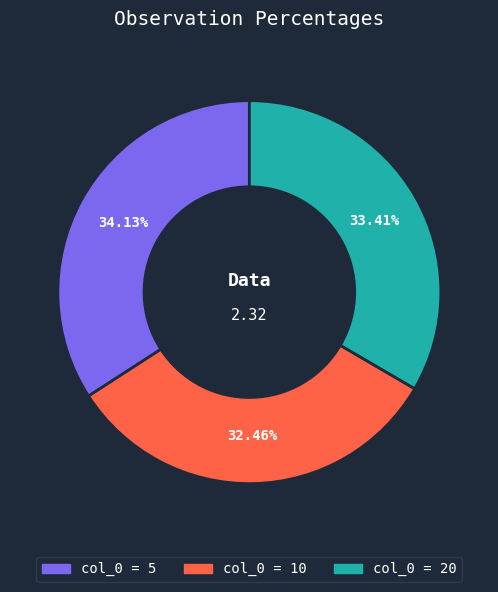

Is there any slice that represents more than half of the pie?

No